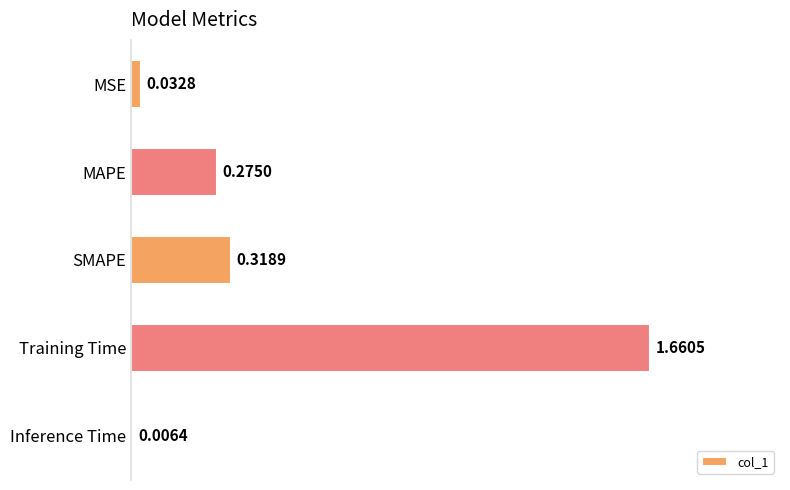

Between MAPE and SMAPE, which is larger?

SMAPE